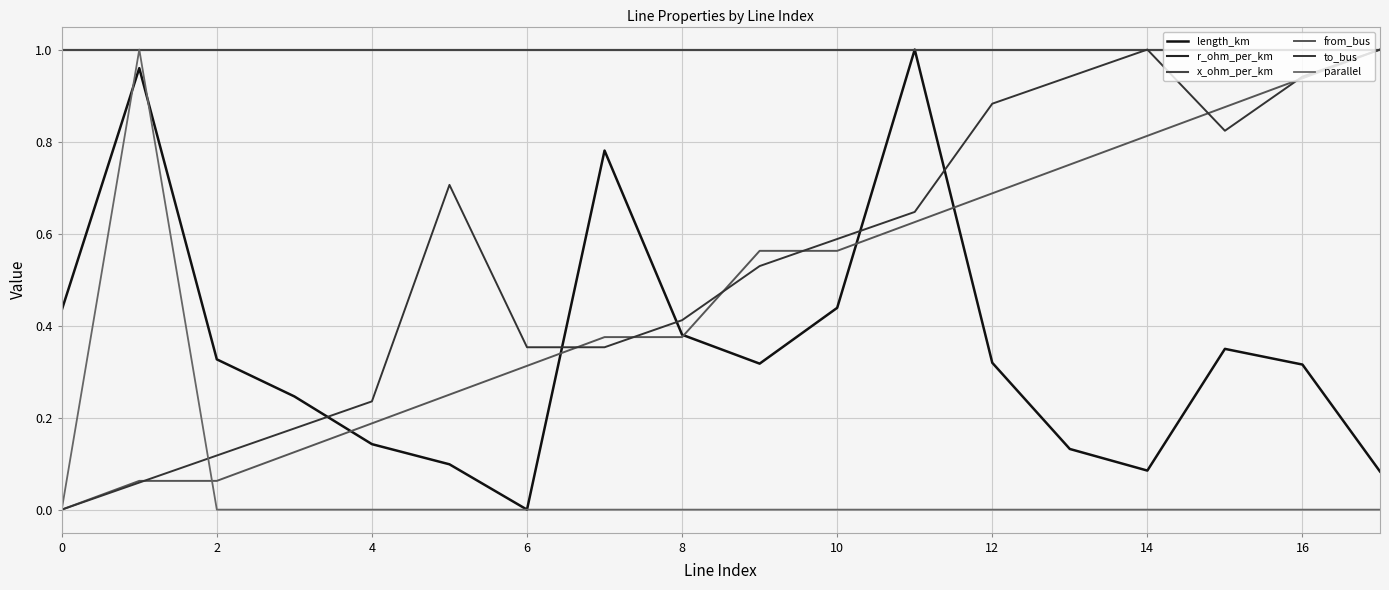

Does the chart display data point markers on the line(s)?

No